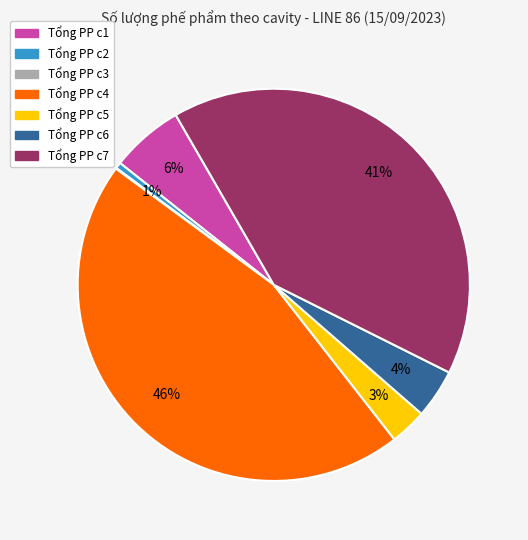

Is Tổng PP c2 the majority of the pie?

No